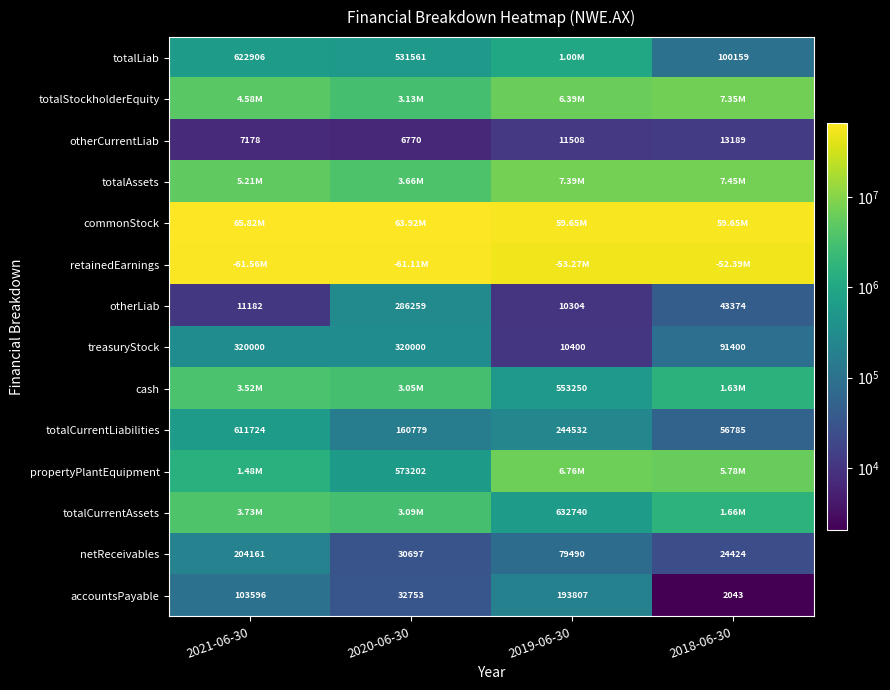

At how many categories does at least one series exceed 32294452?

4